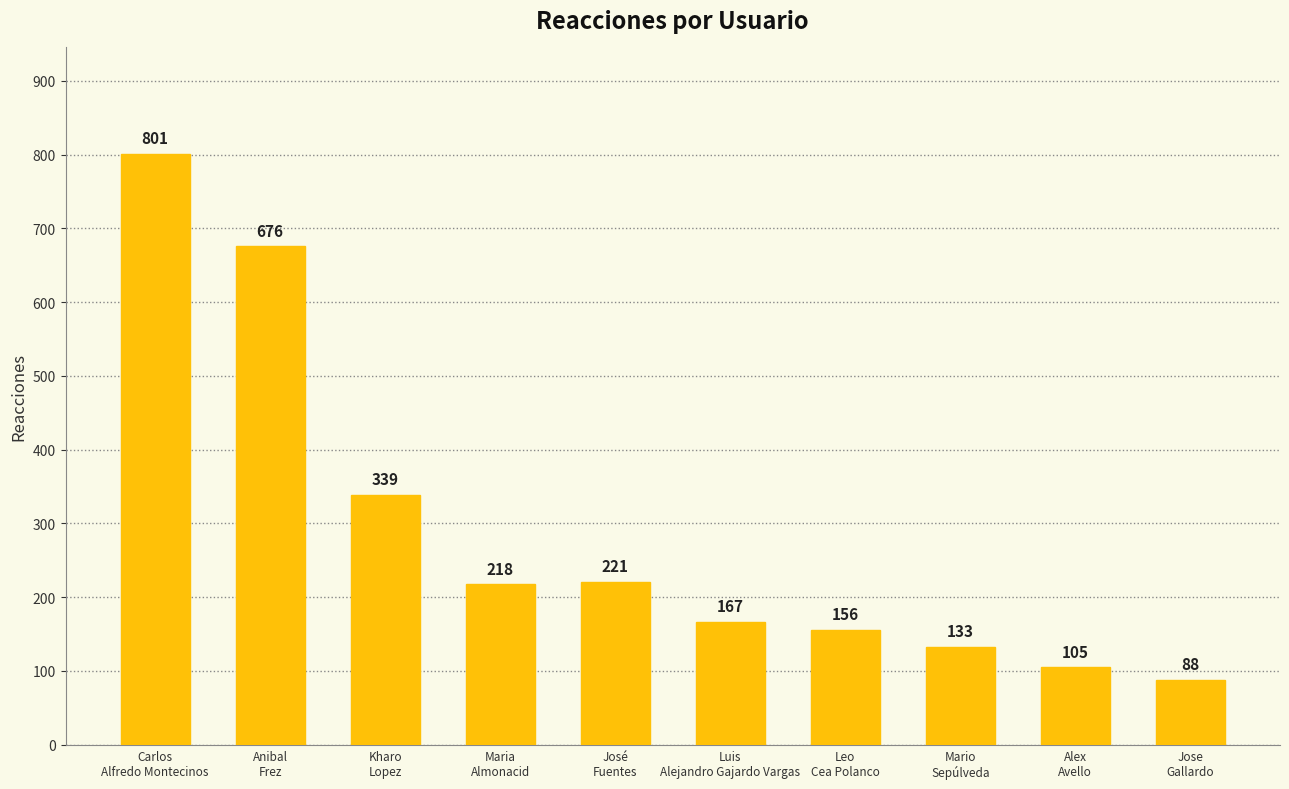

What is the value of the 9th bar from the left?

105